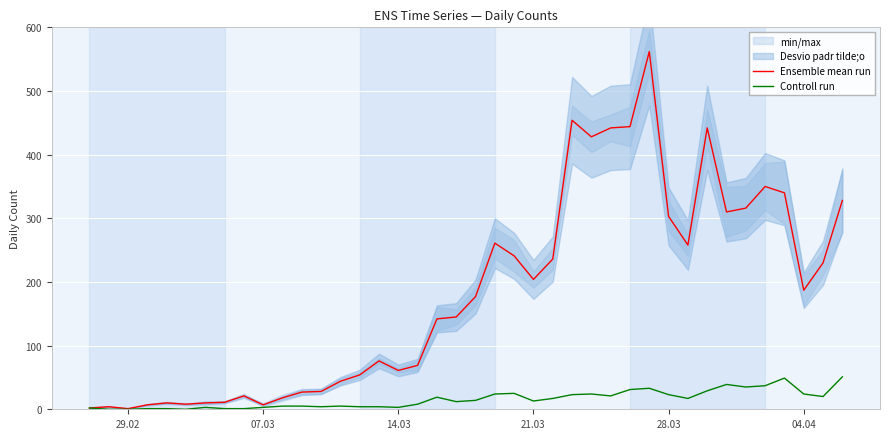

What is the greatest value displayed?

562